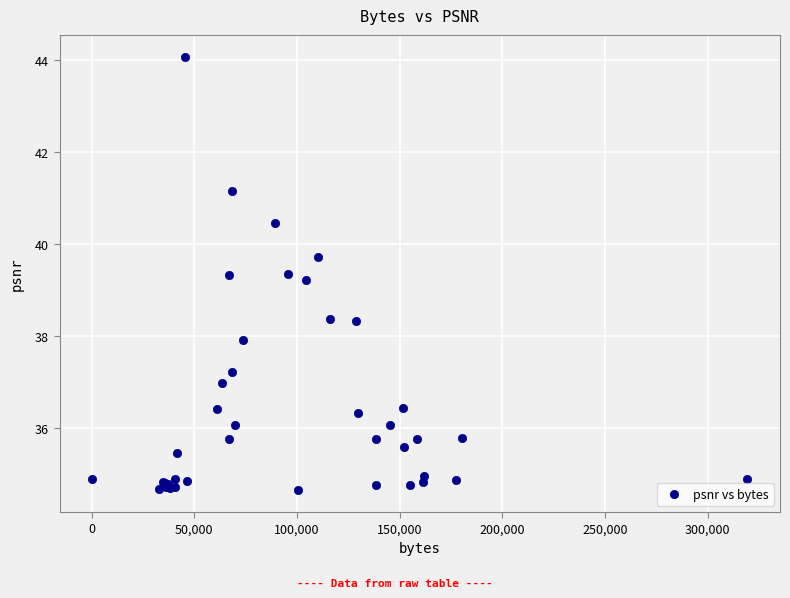

What Y value in the scatter plot is closest to 39?

39.2